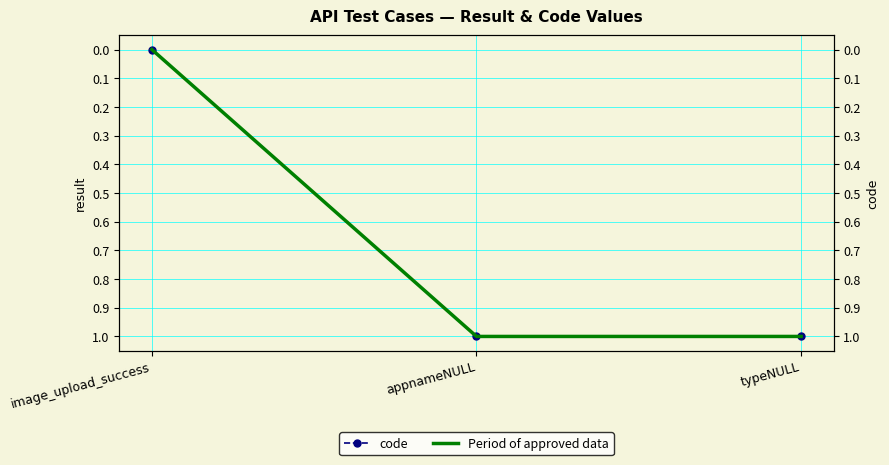

How many code values are between 0 and 1?

3